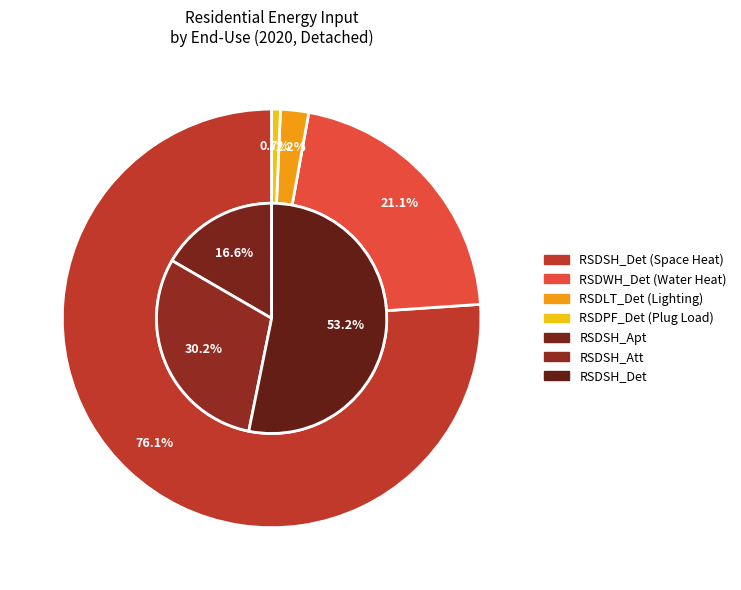

To the nearest percent, what percentage of the pie is RSDLT?

2%